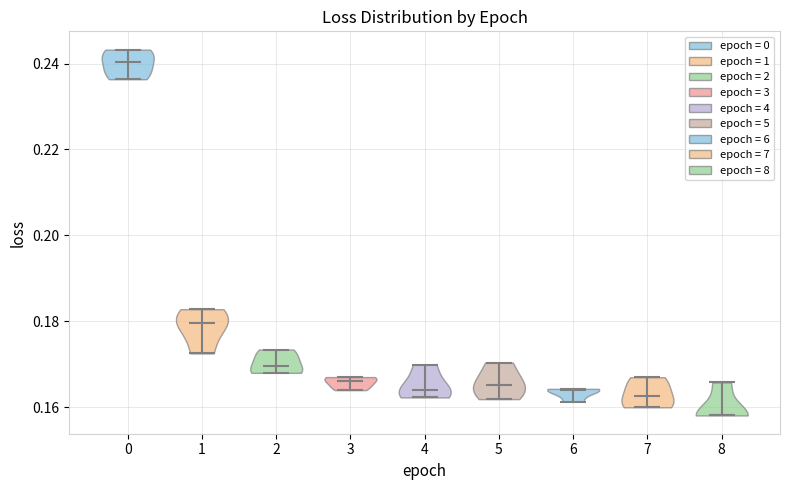

Which violin has the highest median line?

0